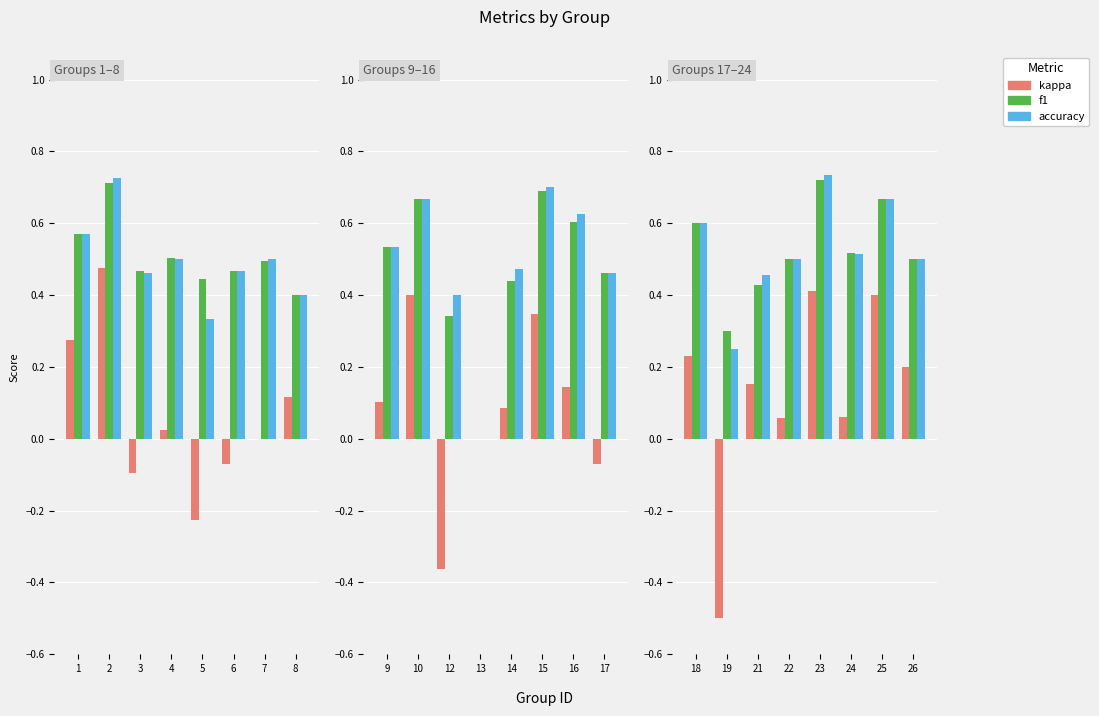

Is the value of kappa at 22 greater than the value of accuracy at 23?

No